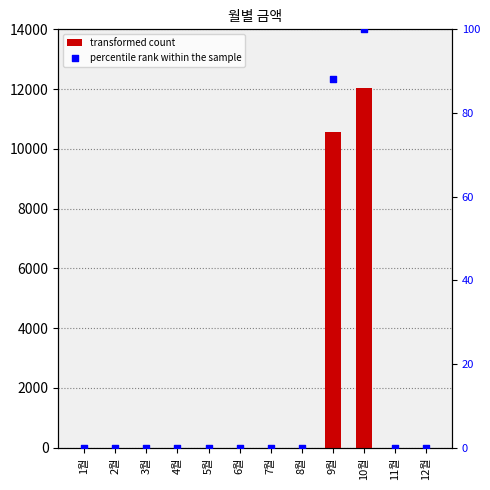

At how many categories does at least one series exceed 6123?

2